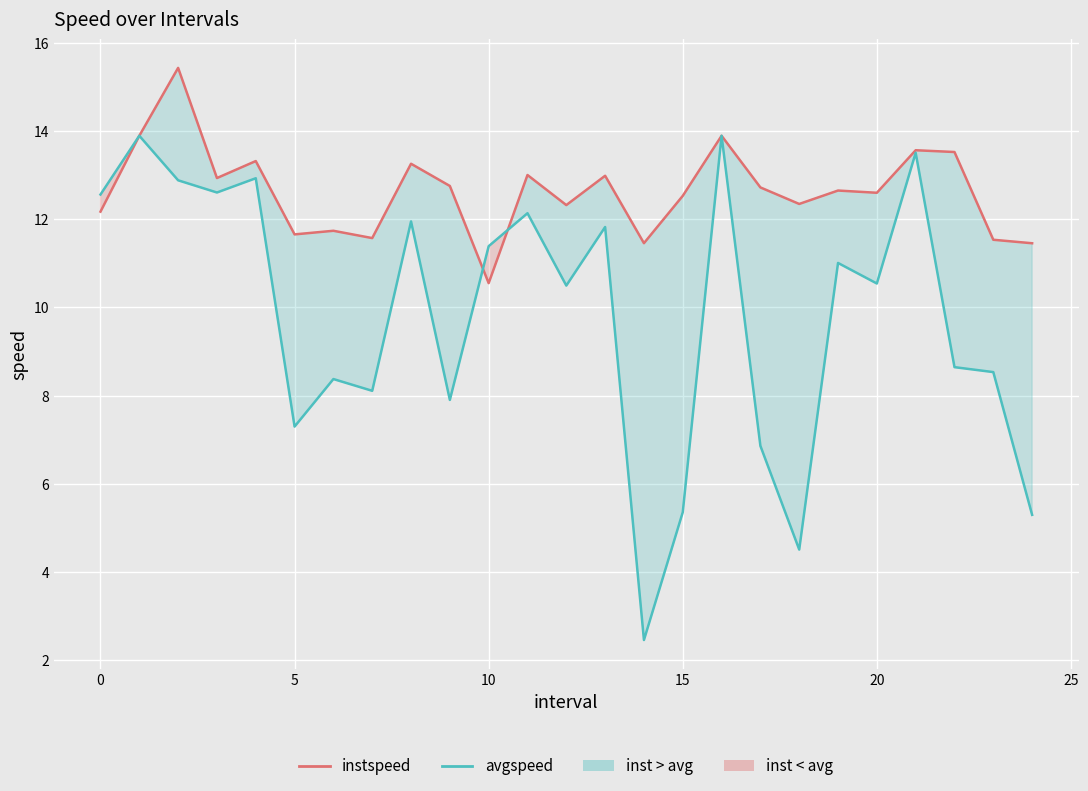

Rank the series by their maximum value, from highest to lowest.

instspeed, avgspeed